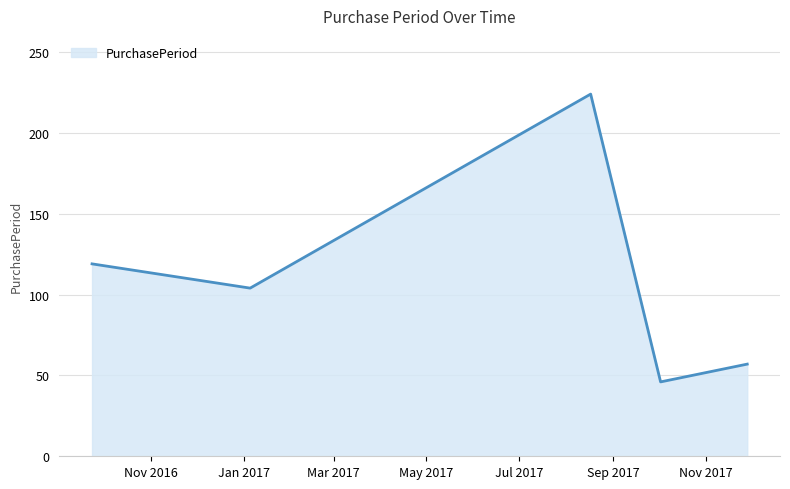

What is the smallest value displayed?

46